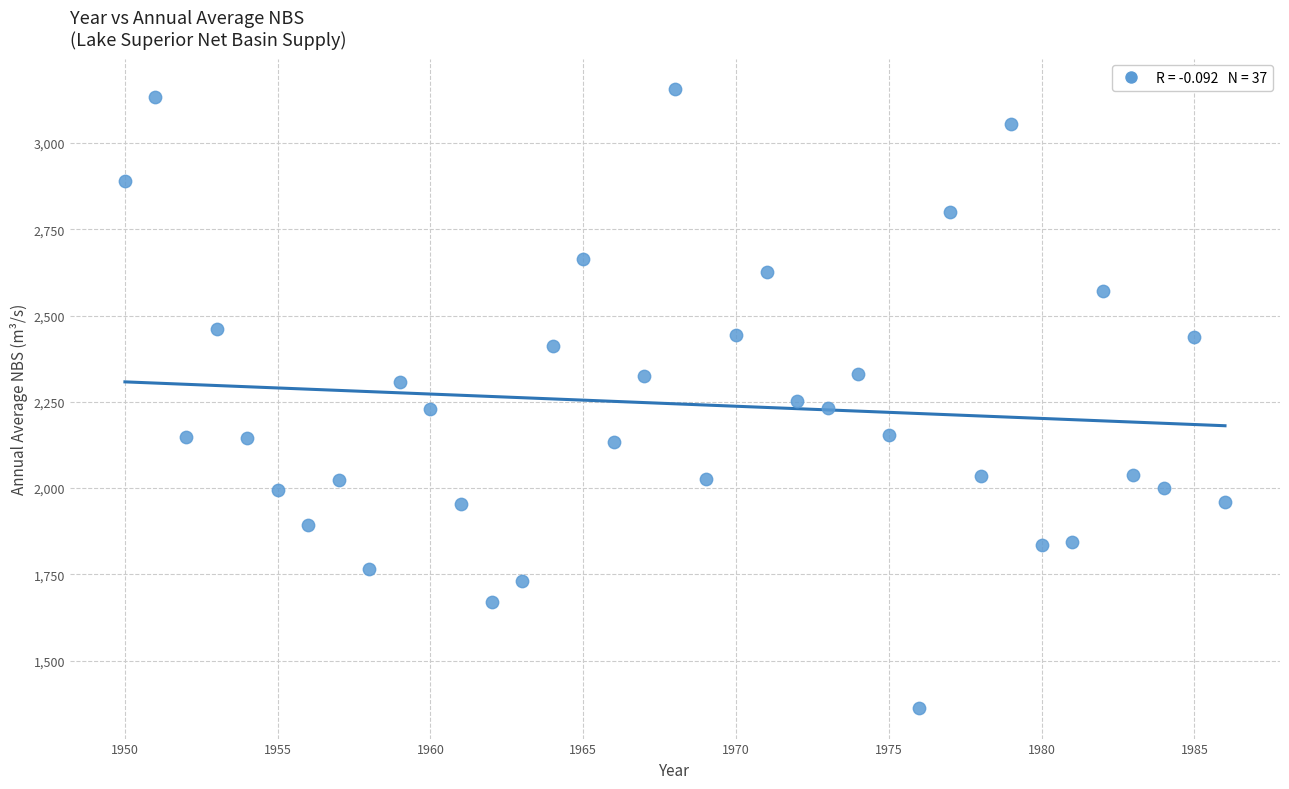

What is the range of X values (max minus min)?

36.0